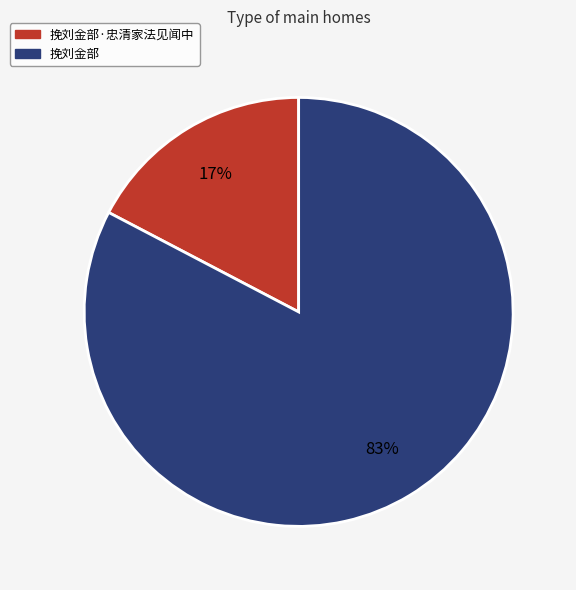

Is it true that 挽刘金部·忠清家法见闻中 is 26% of the pie?

False